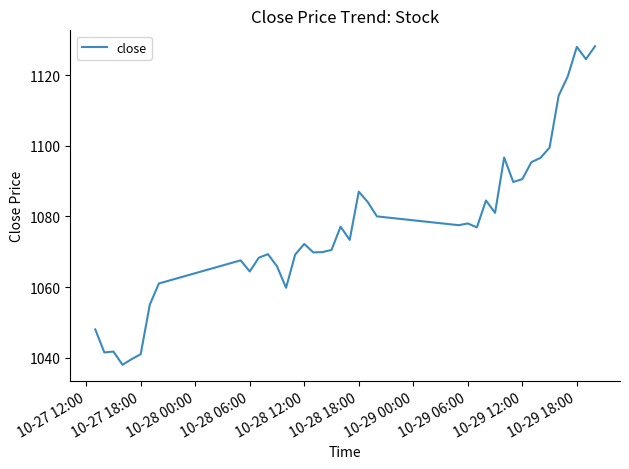

What is the minimum value shown in the chart?

1038.0